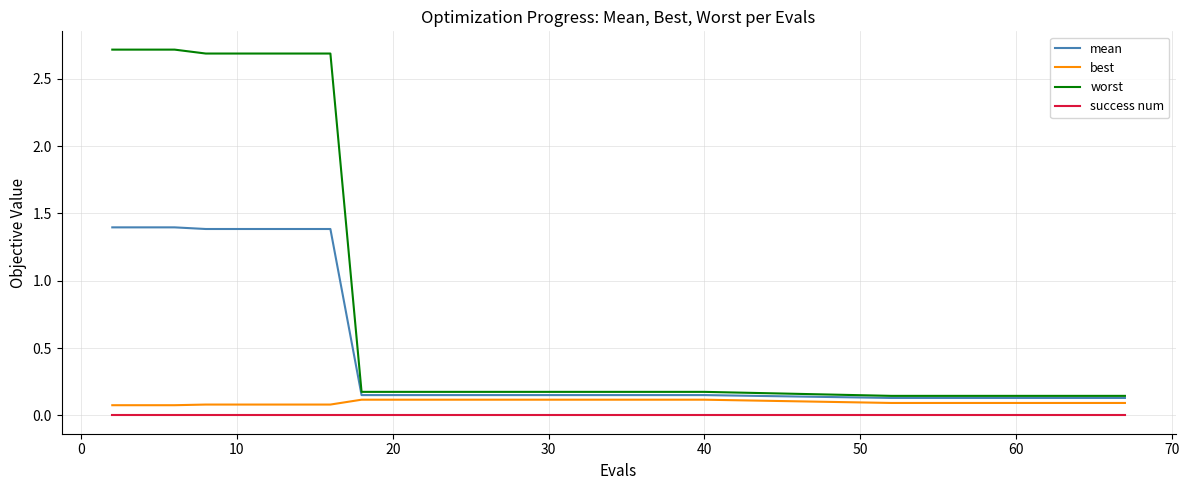

What are all the series names shown in the legend?

mean, best, worst, success num